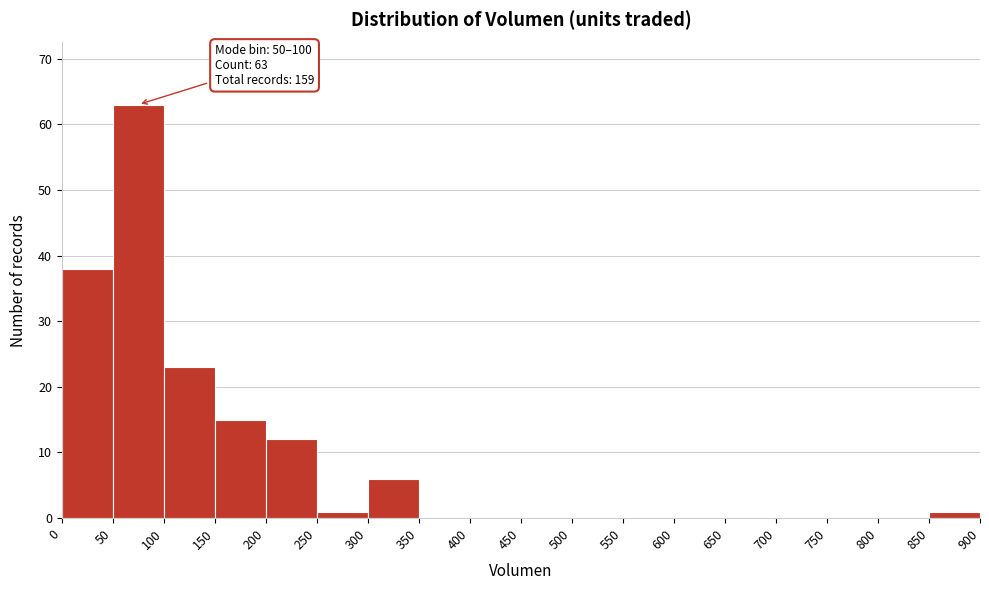

Which range on the x-axis has the tallest bar?

50 to 100